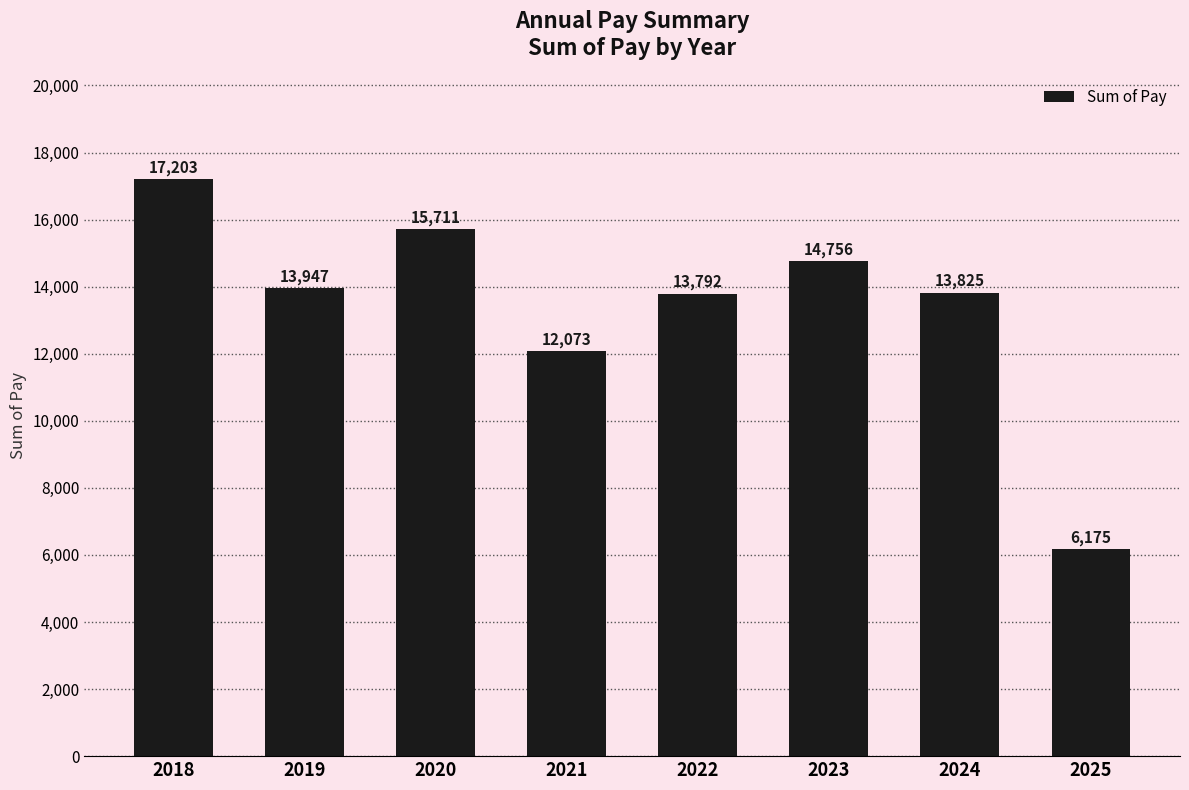

Count the number of categories in the chart.

8